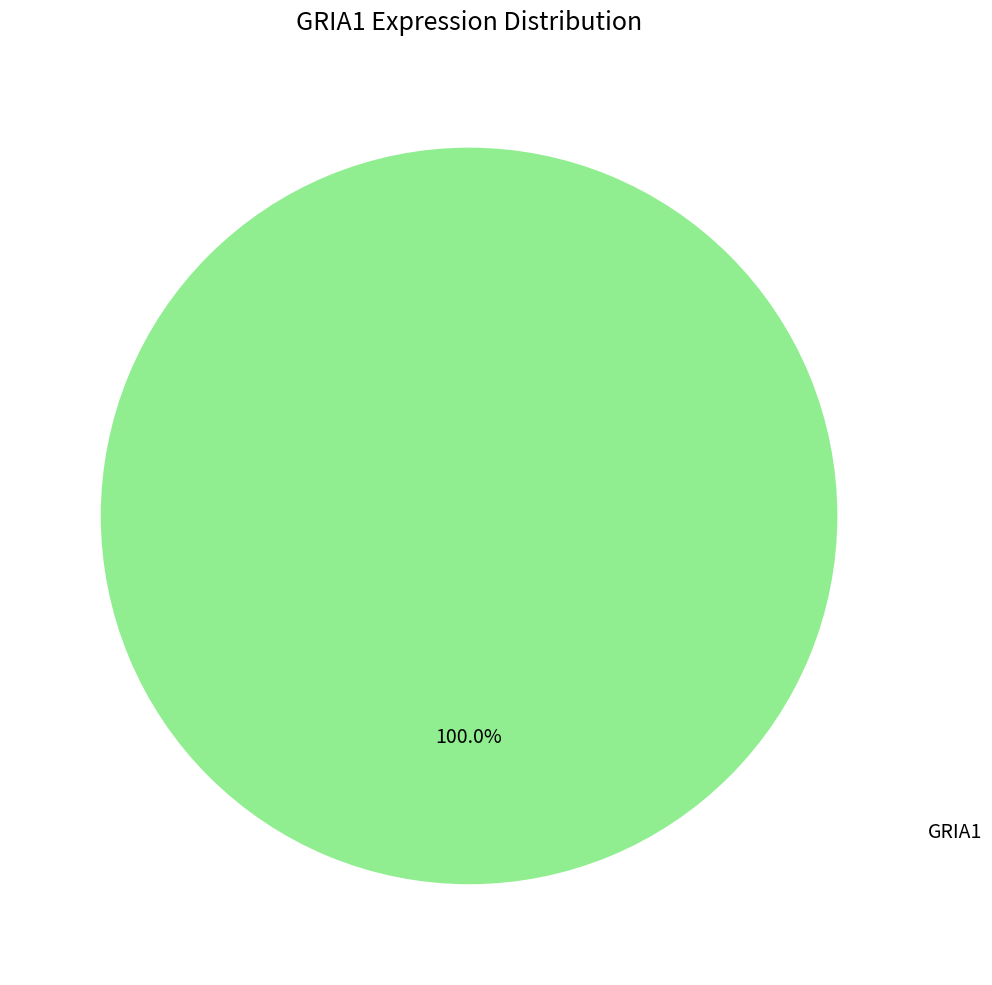

Does any single category account for the majority?

Yes